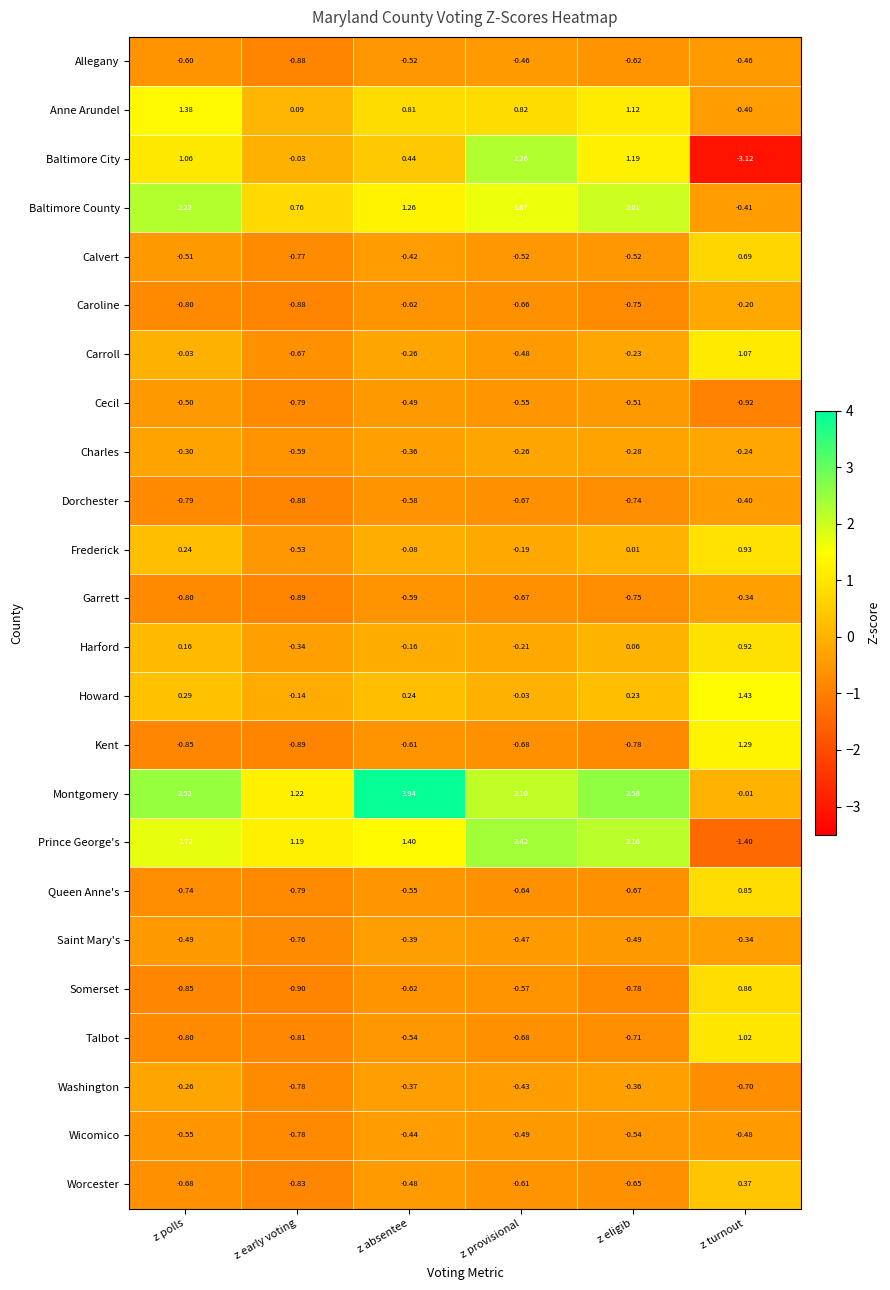

Which category has the highest value across all series?

z absentee